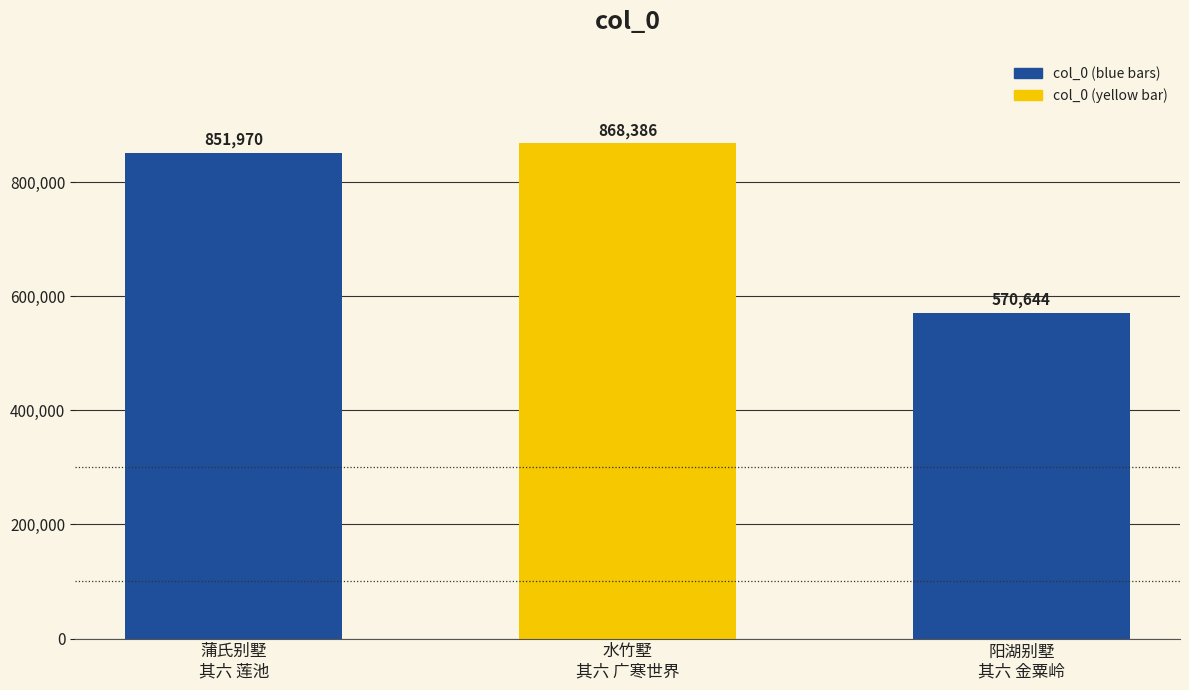

How many categories are shown in the chart?

3